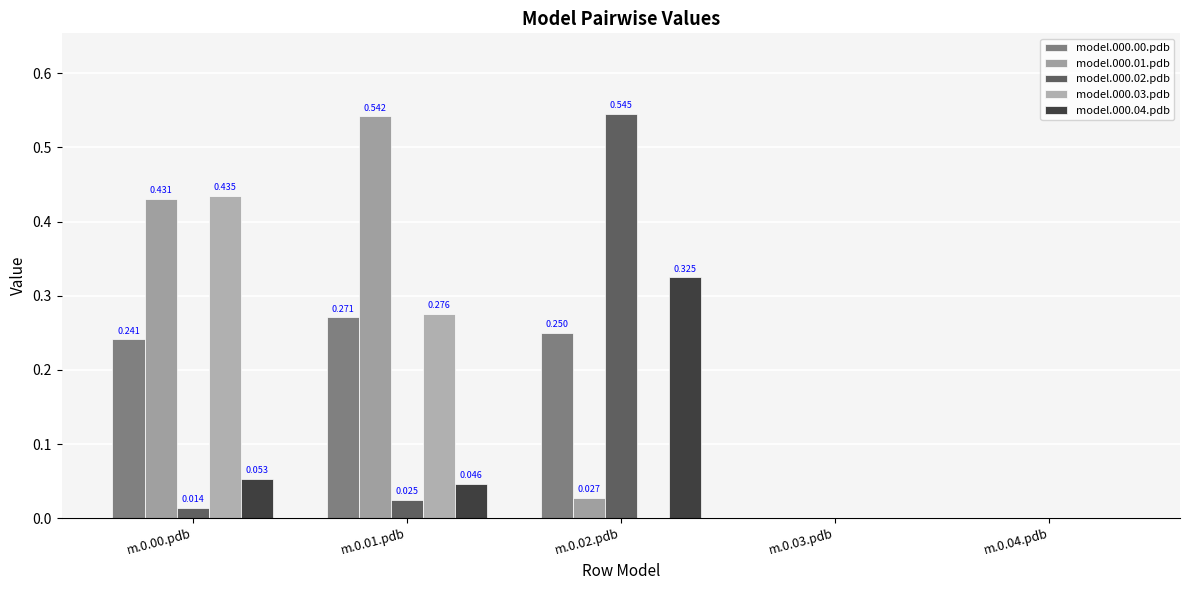

What are all the series names shown in the legend?

model.000.00.pdb, model.000.01.pdb, model.000.02.pdb, model.000.03.pdb, model.000.04.pdb